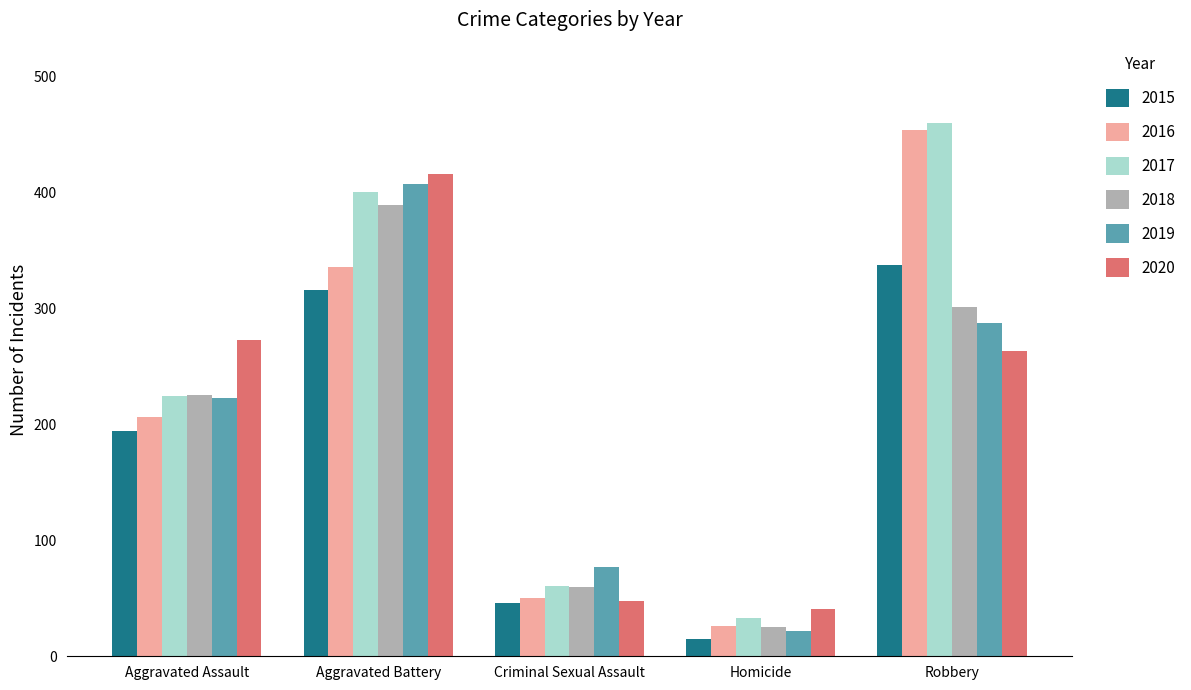

What is the total value across all series at Aggravated Assault?

1345